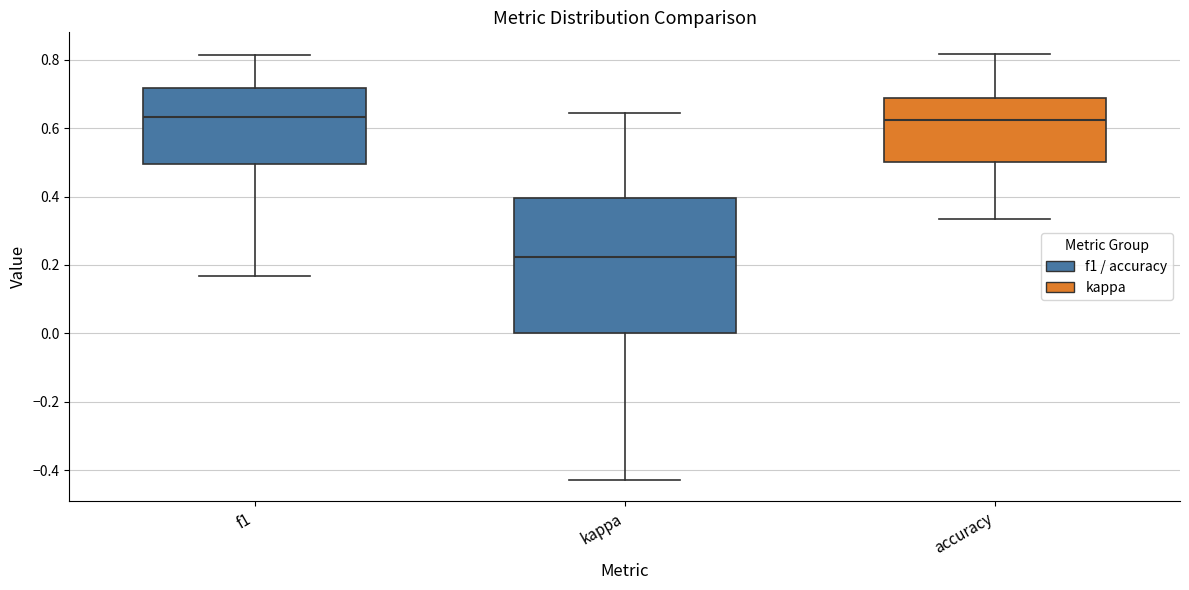

Reading left to right, read every box against the y-axis: the position of its median line, the range the box covers, and the ends of its whiskers. The values are not printed on the chart, so give them approximately, as read against the axis.

f1: median 0.64, box 0.50 to 0.72, whiskers 0.16 to 0.82
kappa: median 0.22, box 0.00 to 0.40, whiskers -0.42 to 0.64
accuracy: median 0.62, box 0.50 to 0.68, whiskers 0.34 to 0.82